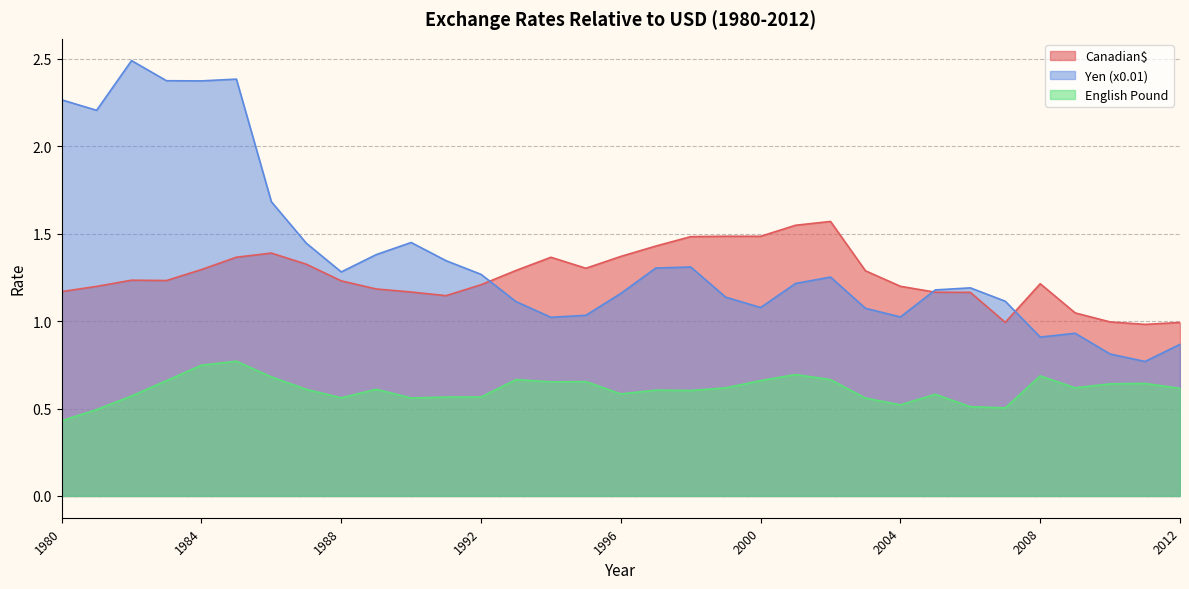

What value does the Yen (x0.01) series have at 1986?

1.7